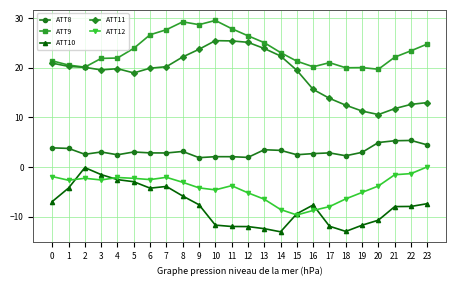

How many values in the ATT9 series are below 23?

12